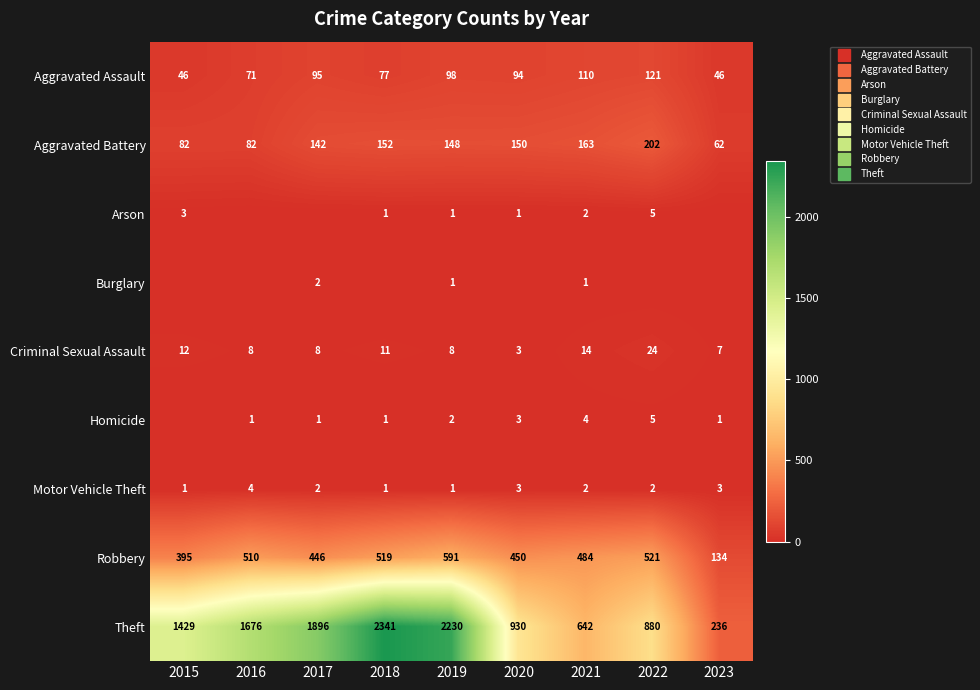

List the labels in order of Homicide value, largest first.

2022, 2021, 2020, 2019, 2016, 2017, 2018, 2023, 2015